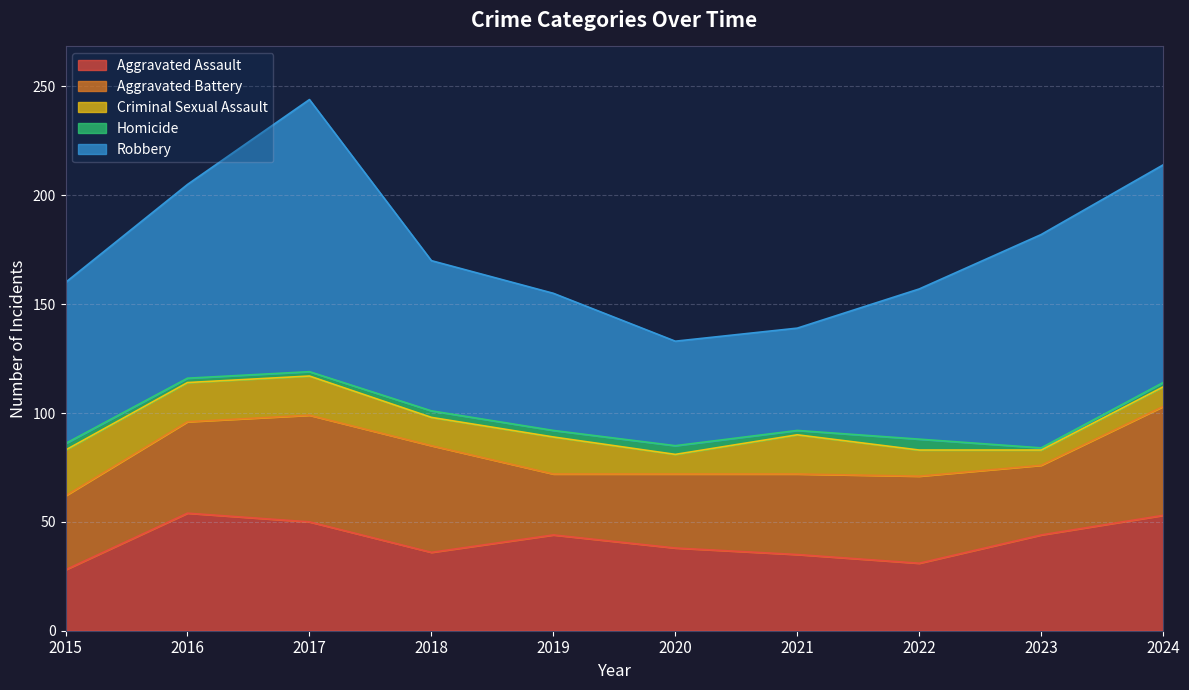

Which series has the largest total across all categories?

Robbery